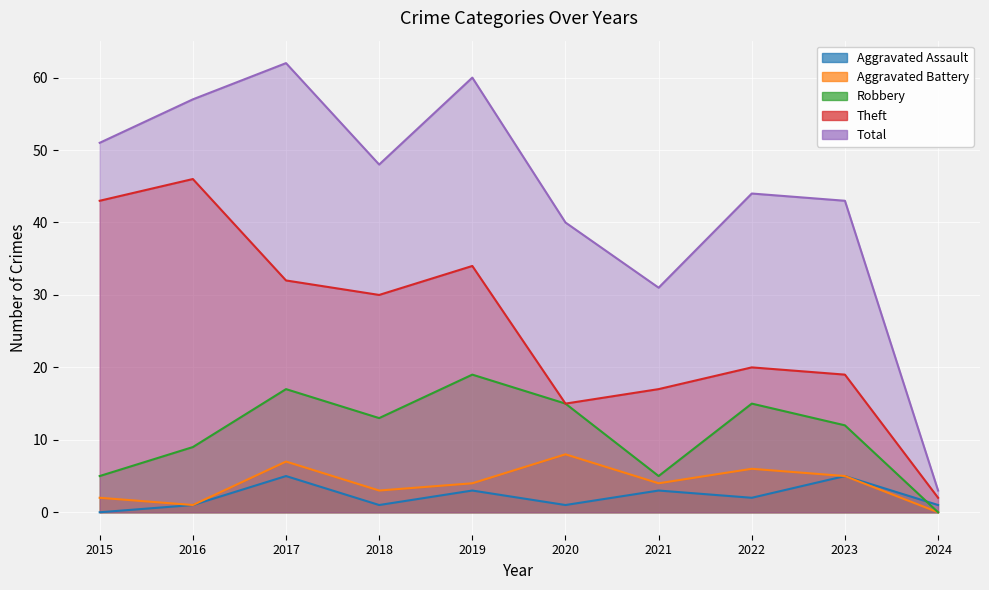

What is the difference between the highest and lowest values at 2023?

38